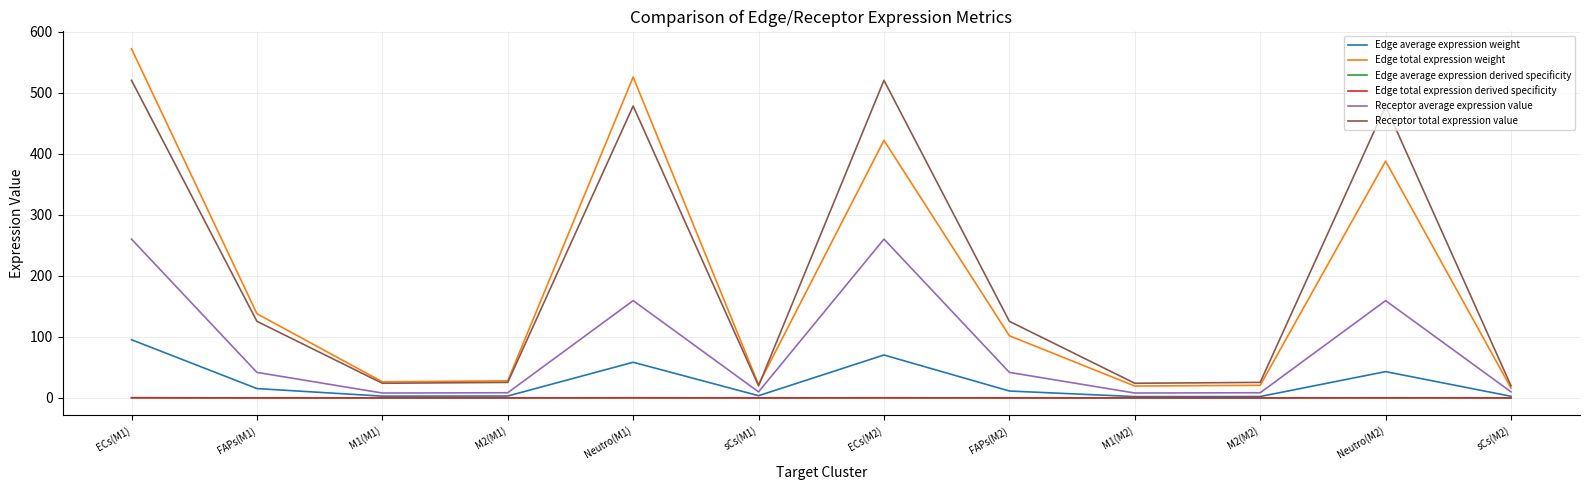

What is the highest value of the Receptor total expression value series?

520.1